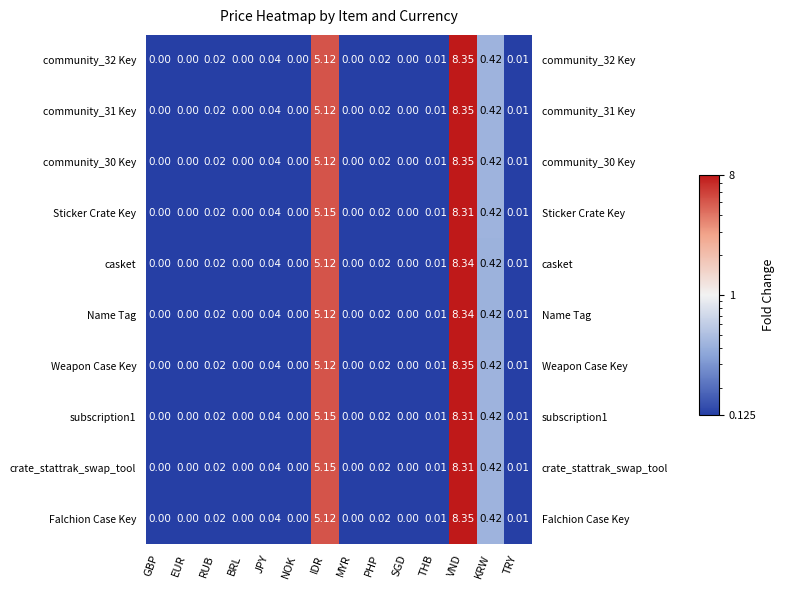

Is it true that Falchion Case Key equals 0.4 at KRW?

True